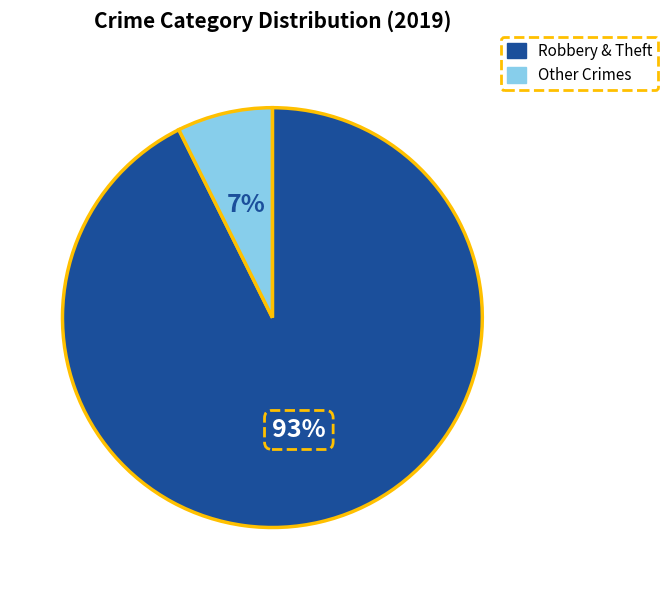

Is there any slice that represents more than half of the pie?

Yes